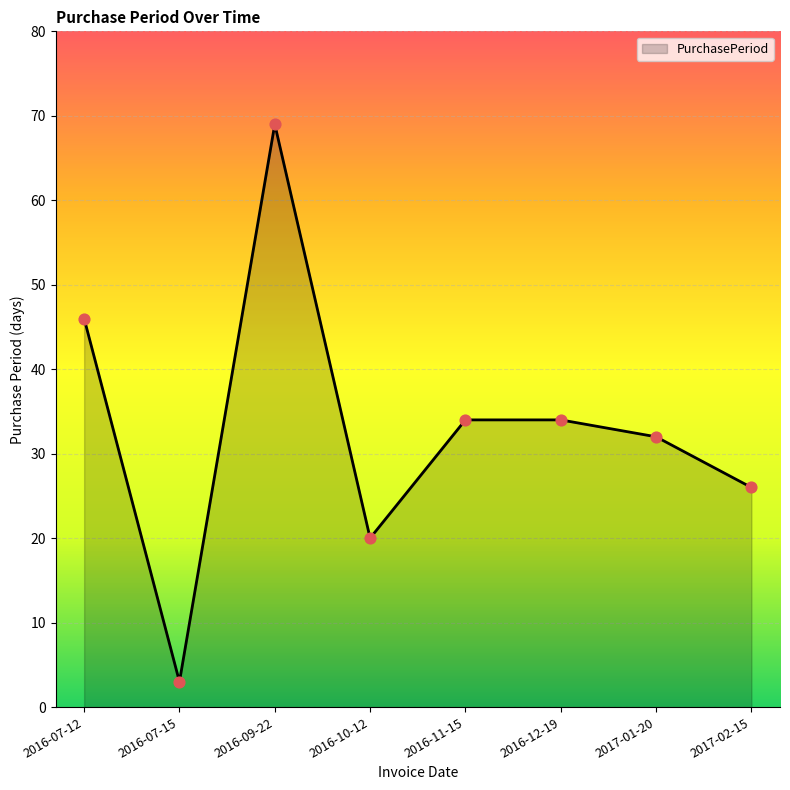

What is the change in value from 2016-07-15 to 2016-09-22?

+66